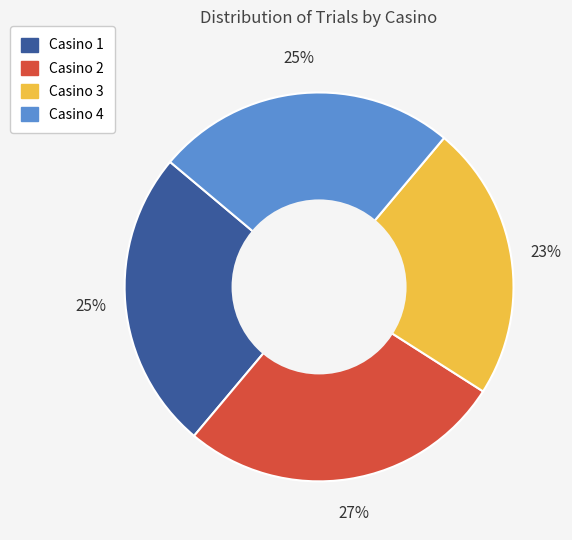

What is the largest slice in the pie chart?

Casino 2